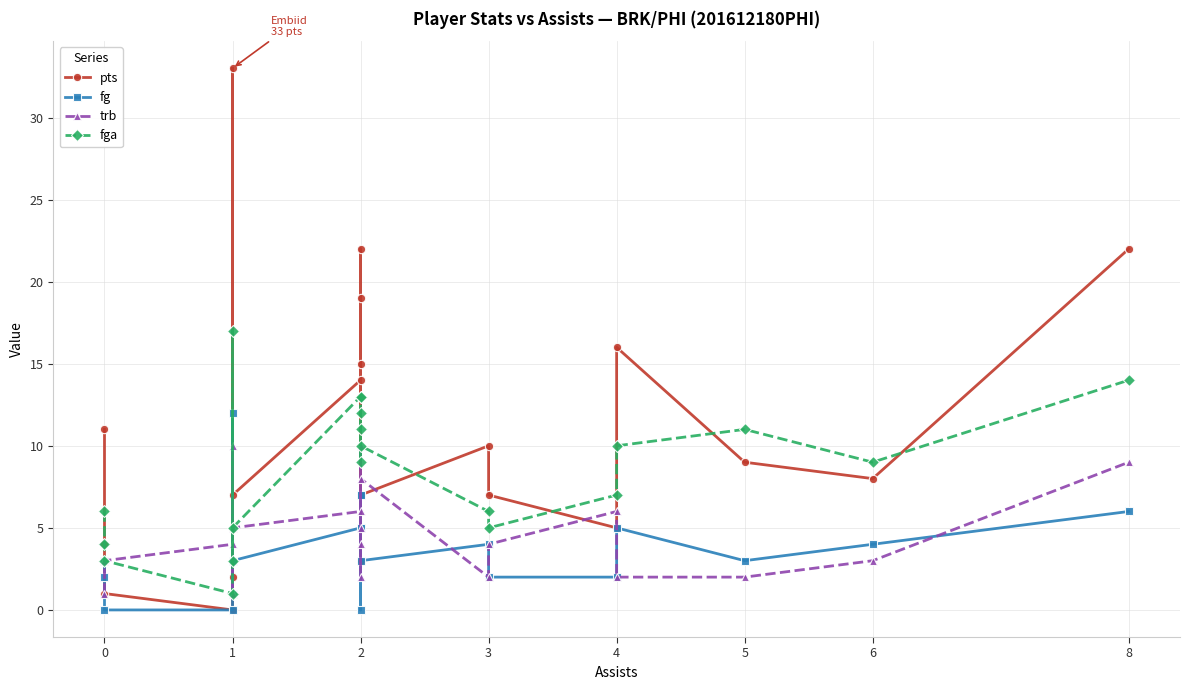

How many interior local valleys does the fga series have?

5